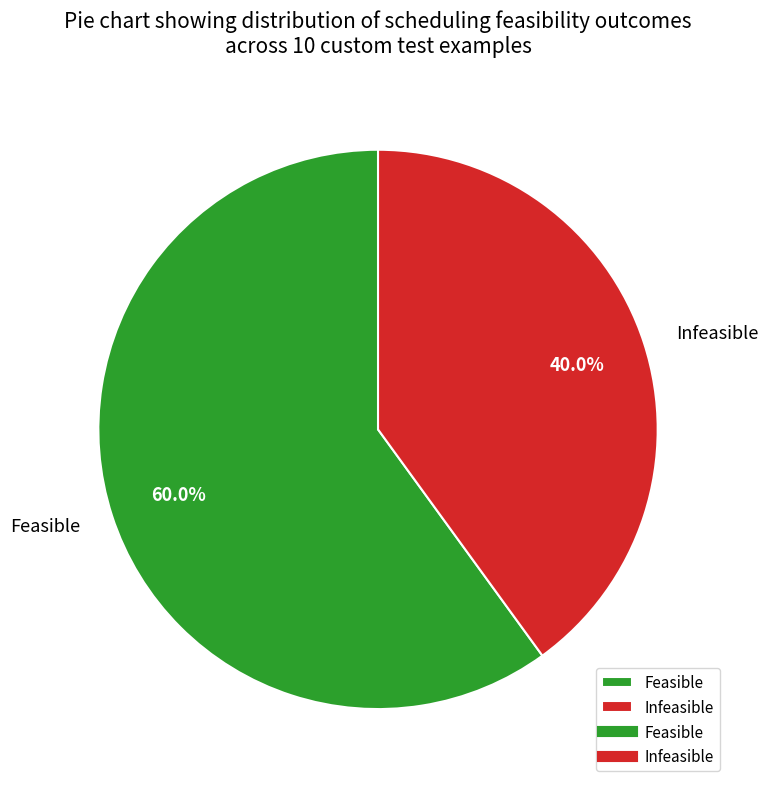

What is the largest slice in the pie chart?

Feasible